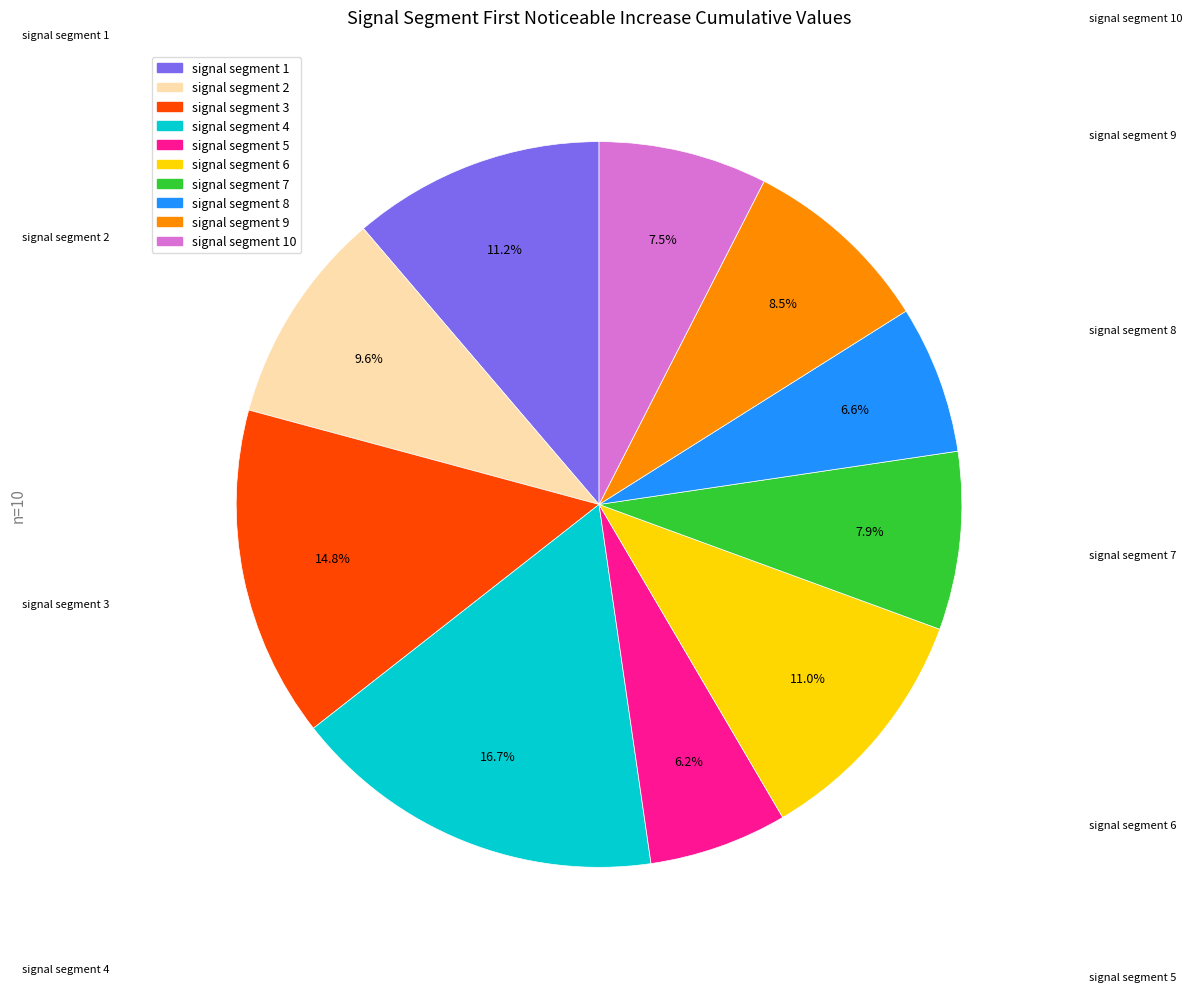

Does any single category account for the majority?

No